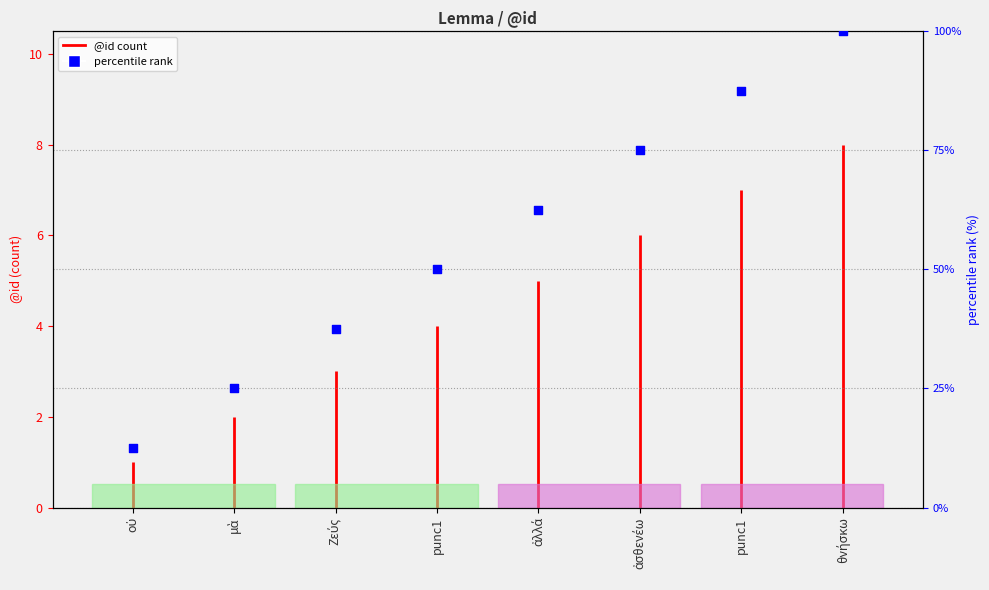

Approximately how many times larger is the value at ἀσθενέω compared to Ζεύς?

2.0